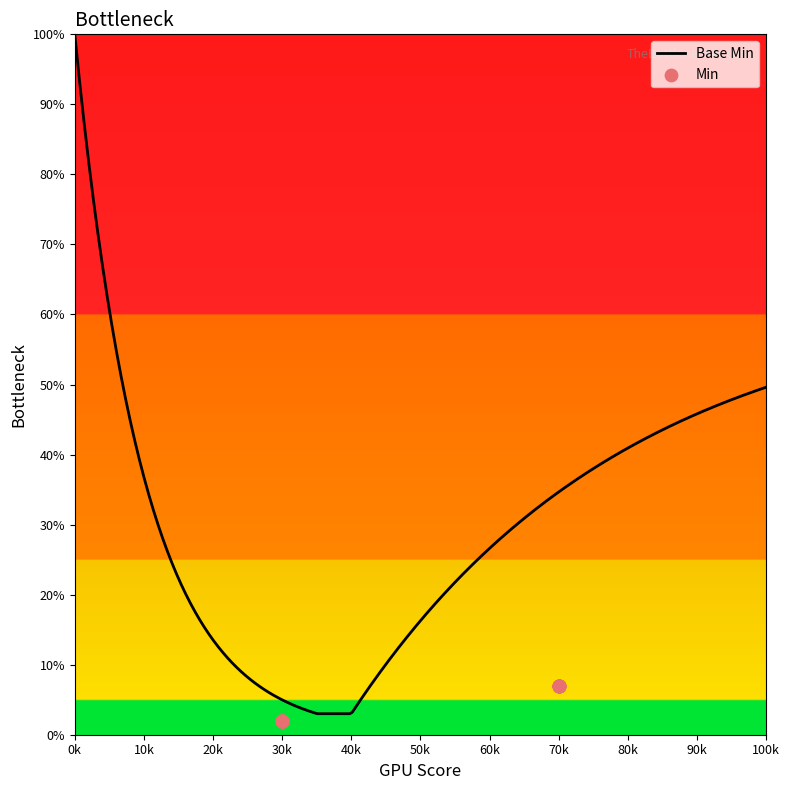

Approximately how many times larger is the value at 70k compared to 70k?

1.0